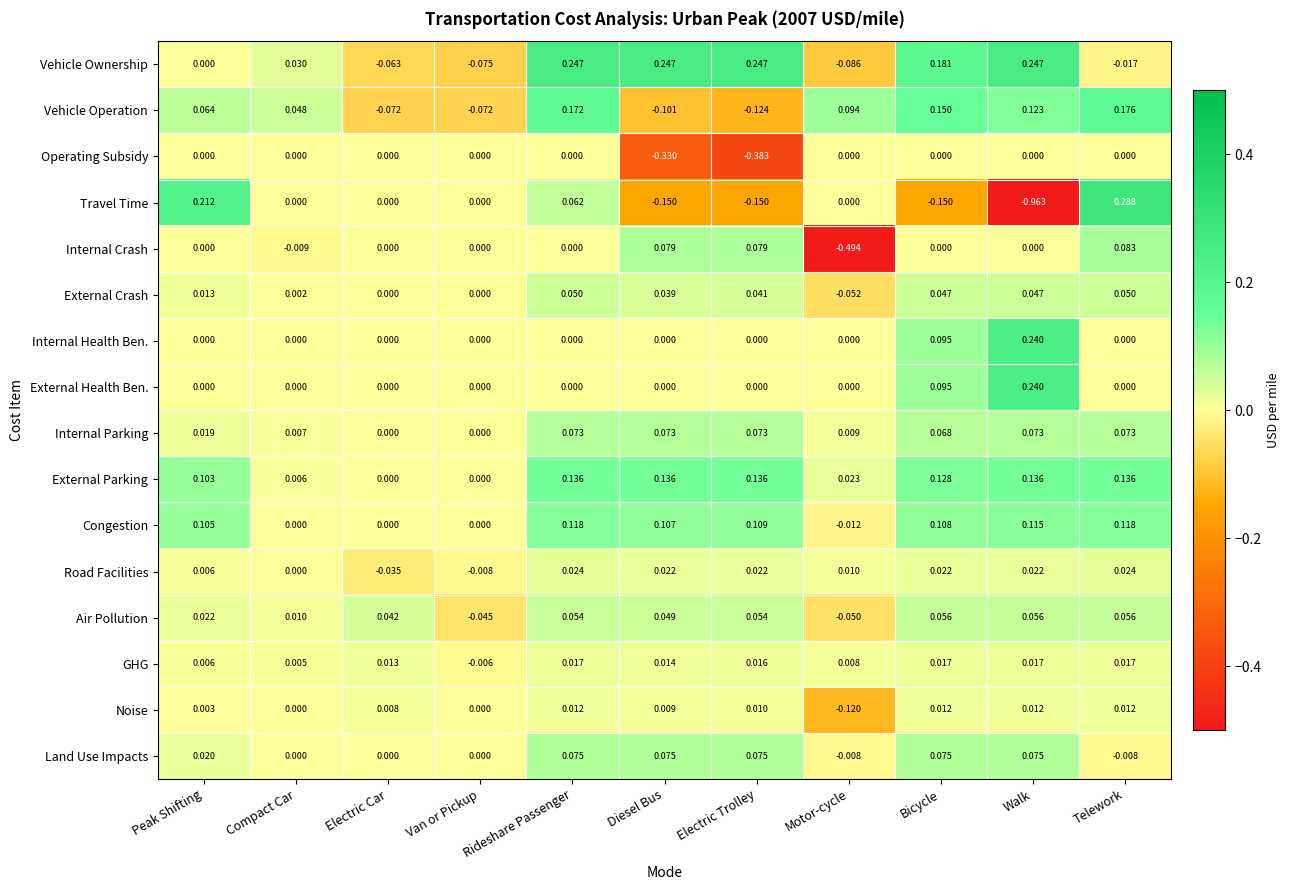

Which series has the widest spread of values?

Travel Time